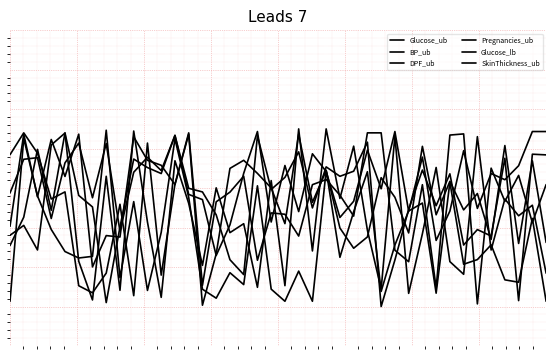

Which series has the largest total across all categories?

Pregnancies_ub